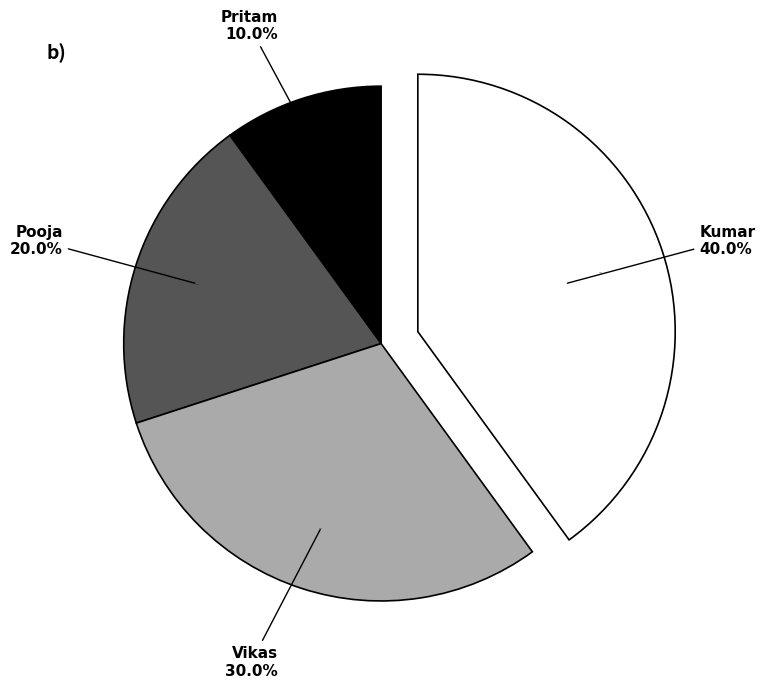

How many segments does this pie chart have?

4